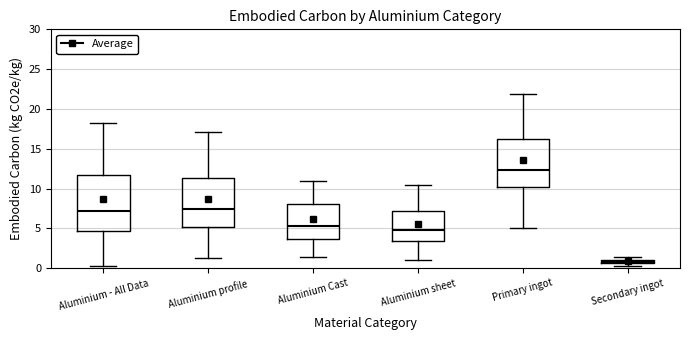

Where does the lower whisker of the box for Aluminium profile end on the y-axis? The values are not printed on the chart, so give them approximately, as read against the axis.

1.5